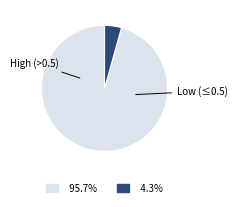

Does any single category account for the majority?

Yes